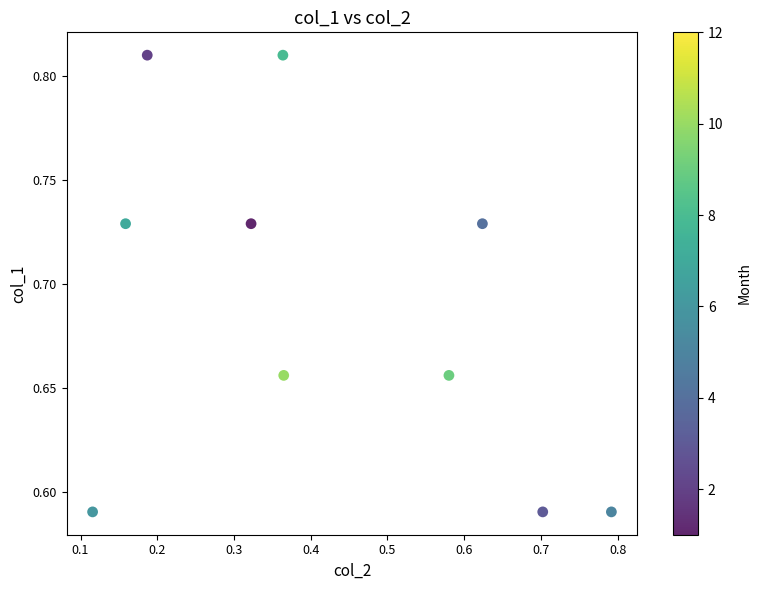

What is the average X value?

0.4